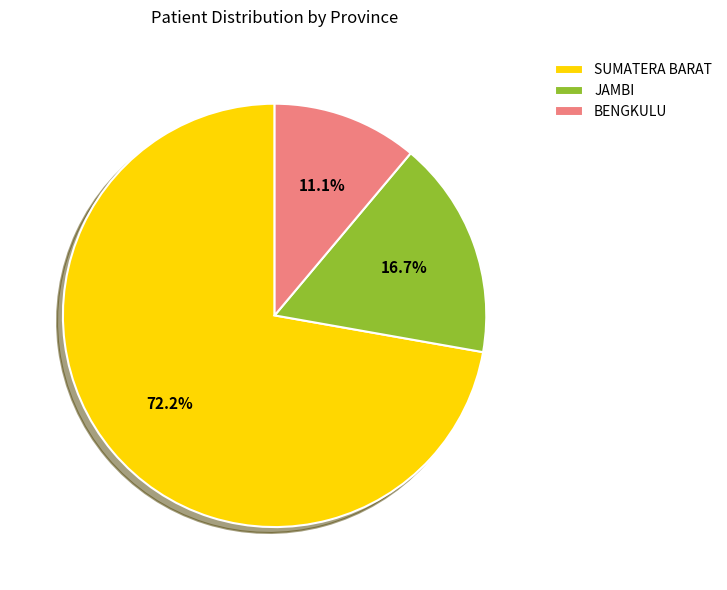

To the nearest percent, what is the difference between the largest and smallest slice percentages?

61%